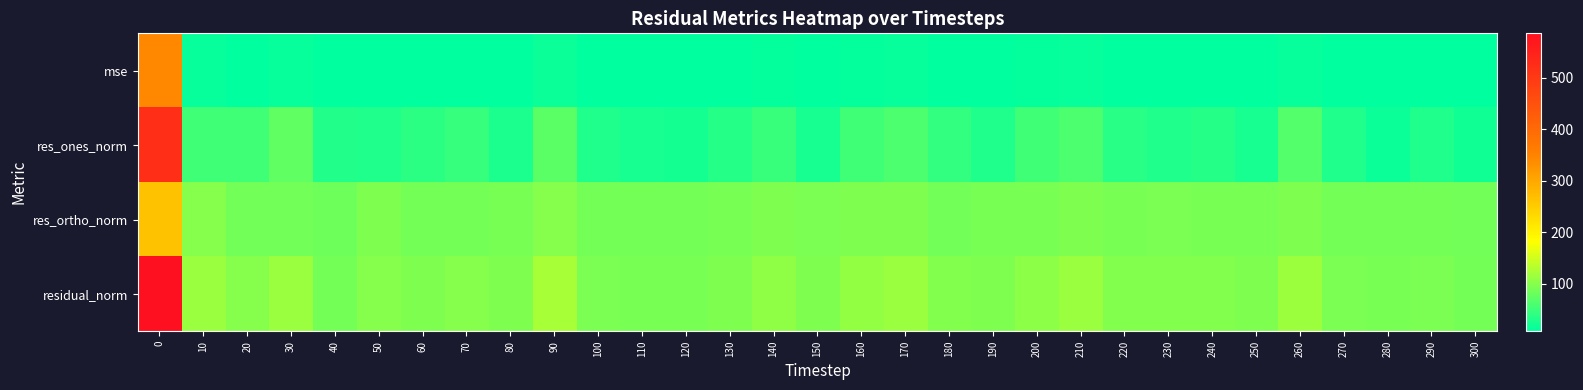

Reading left to right, list all the values displayed in this chart.

row_0: 0=343.5	10=12.5	20=10.1	30=12.8	40=7.9	50=9.7	60=9.1	70=9.8	80=8.9	90=14.8	100=8.6	110=8.3	120=8.1	130=9.1	140=11.1	150=9.0	160=11.7	170=12.8	180=9.3	190=9.0	200=10.9	210=12.7	220=9.6	230=9.4	240=9.5	250=9.0	260=13.3	270=8.6	280=8.2	290=8.6	300=7.9
row_1: 0=522.9	10=51.8	20=52.8	30=74.8	40=31.7	50=29.6	60=38.6	70=45.9	80=27.1	90=69.8	100=30.1	110=25.5	120=22.9	130=33.5	140=48.3	150=24.3	160=50.8	170=61.0	180=43.0	190=29.4	200=53.0	210=61.2	220=35.0	230=30.2	240=34.7	250=24.8	260=66.0	270=30.2	280=16.5	290=29.1	300=21.4
row_2: 0=264.9	10=99.3	20=85.4	30=85.0	40=83.1	50=93.9	60=87.5	70=87.5	80=90.5	90=99.8	100=87.9	110=87.4	120=87.1	130=89.4	140=93.8	150=91.8	160=95.3	170=95.3	180=86.5	190=90.3	200=90.0	210=94.7	220=91.3	230=91.9	240=91.3	250=91.4	260=94.8	270=87.9	280=89.1	290=88.3	300=86.1
row_3: 0=586.1	10=112.0	20=100.4	30=113.2	40=89.0	50=98.5	60=95.7	70=98.8	80=94.5	90=121.7	100=92.9	110=91.1	120=90.1	130=95.5	140=105.5	150=94.9	160=108.0	170=113.2	180=96.6	190=95.0	200=104.5	210=112.7	220=97.8	230=96.8	240=97.7	250=94.7	260=115.5	270=92.9	280=90.7	290=93.0	300=88.8